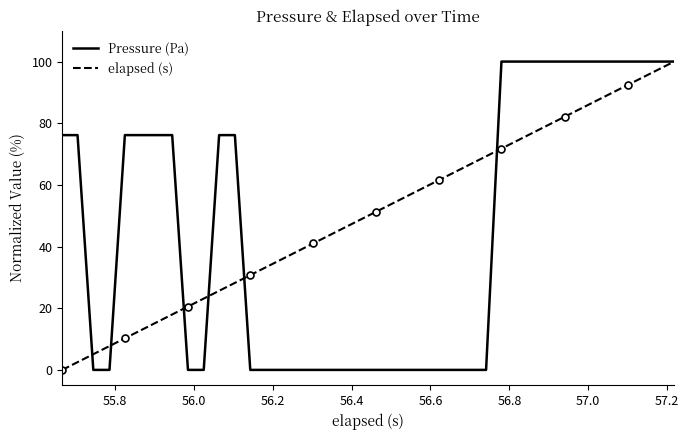

What is the maximum value for elapsed (s)?

100.0